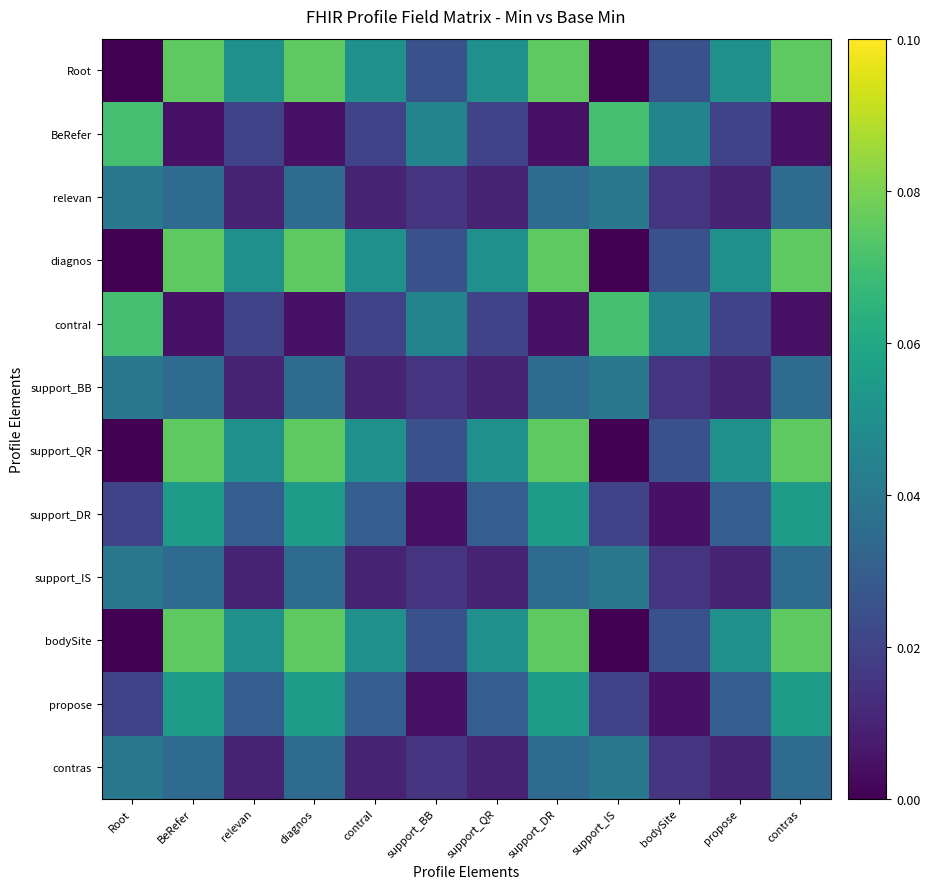

Which category has the highest value across all series?

BeRefer